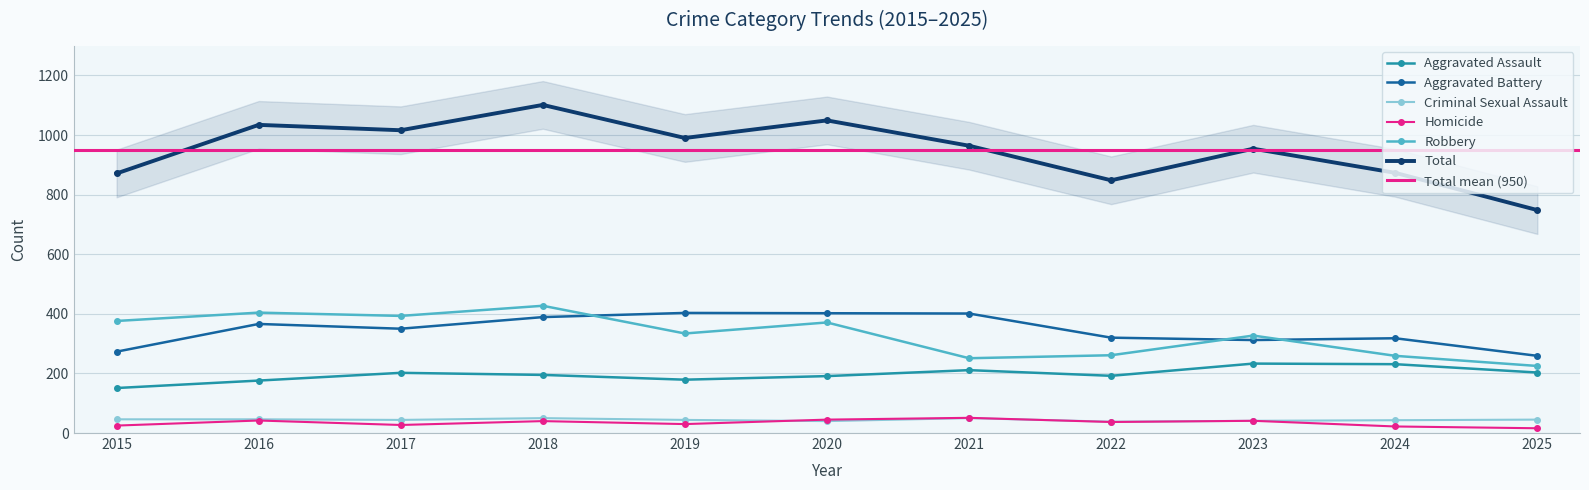

Is it true that Total equals 964 at 2021?

True